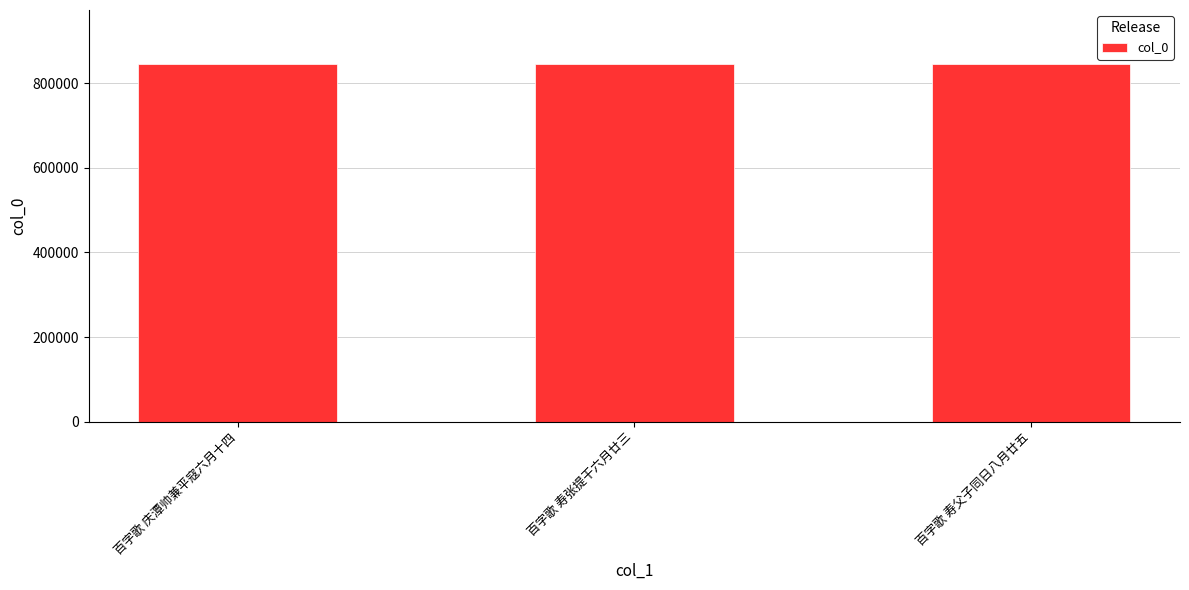

What is the average value?

846132